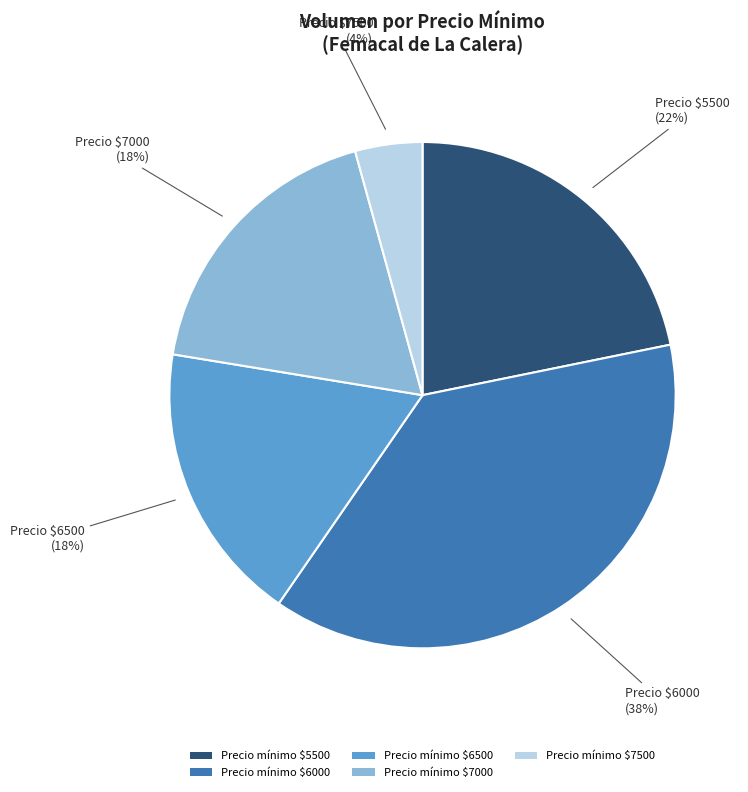

To the nearest percent, what is the difference between the largest and smallest slice percentages?

34%